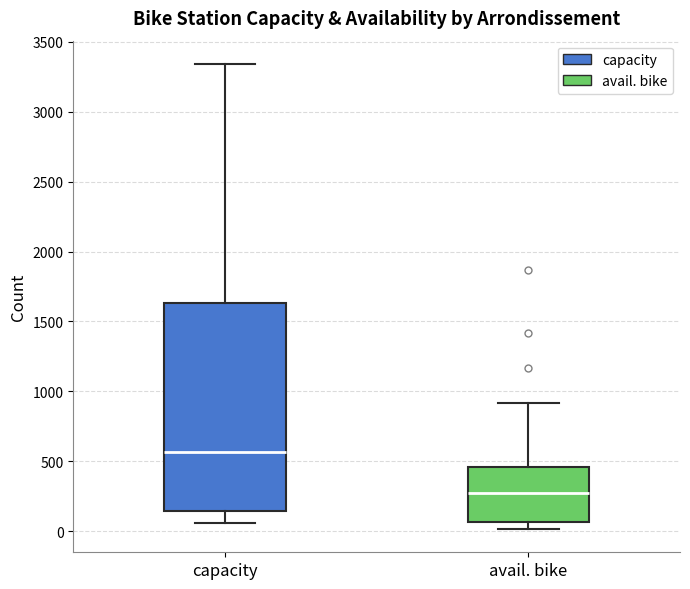

Where does the median line of the box for capacity sit on the y-axis? The values are not printed on the chart, so give them approximately, as read against the axis.

550